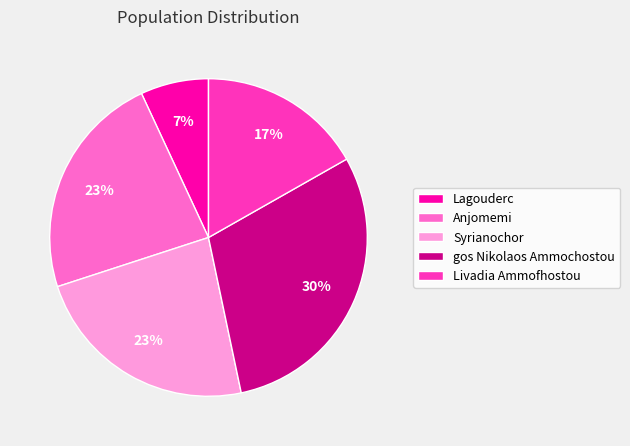

To the nearest percent, what percentage of the pie is gos Nikolaos Ammochostou?

30%